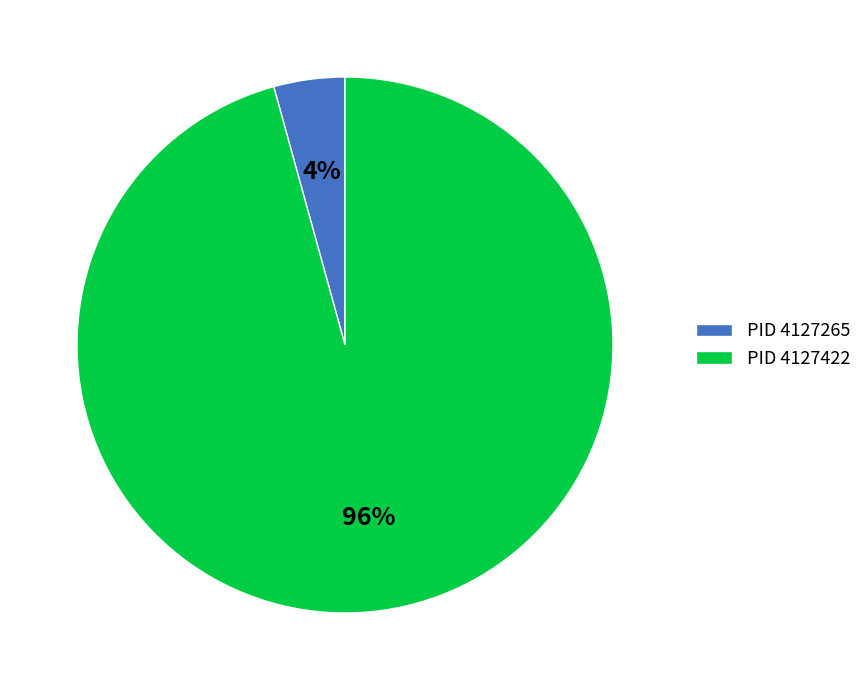

Is the sum of PID 4127265 and PID 4127422 greater than half?

Yes